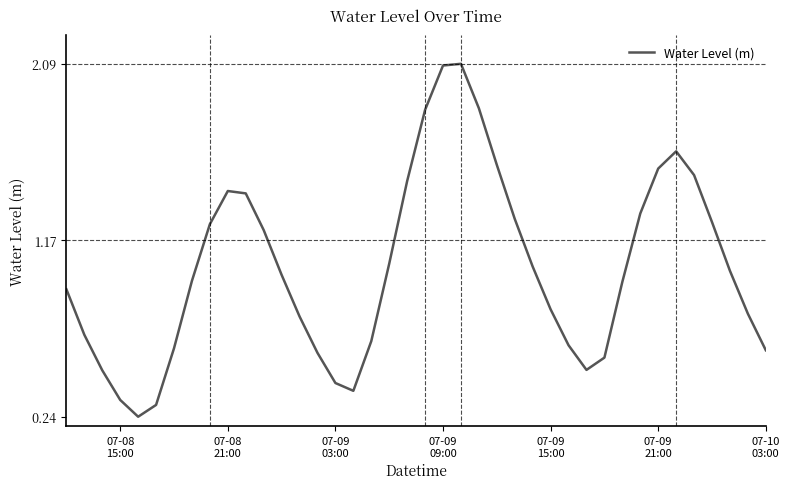

What is the maximum value shown in the chart?

2.1